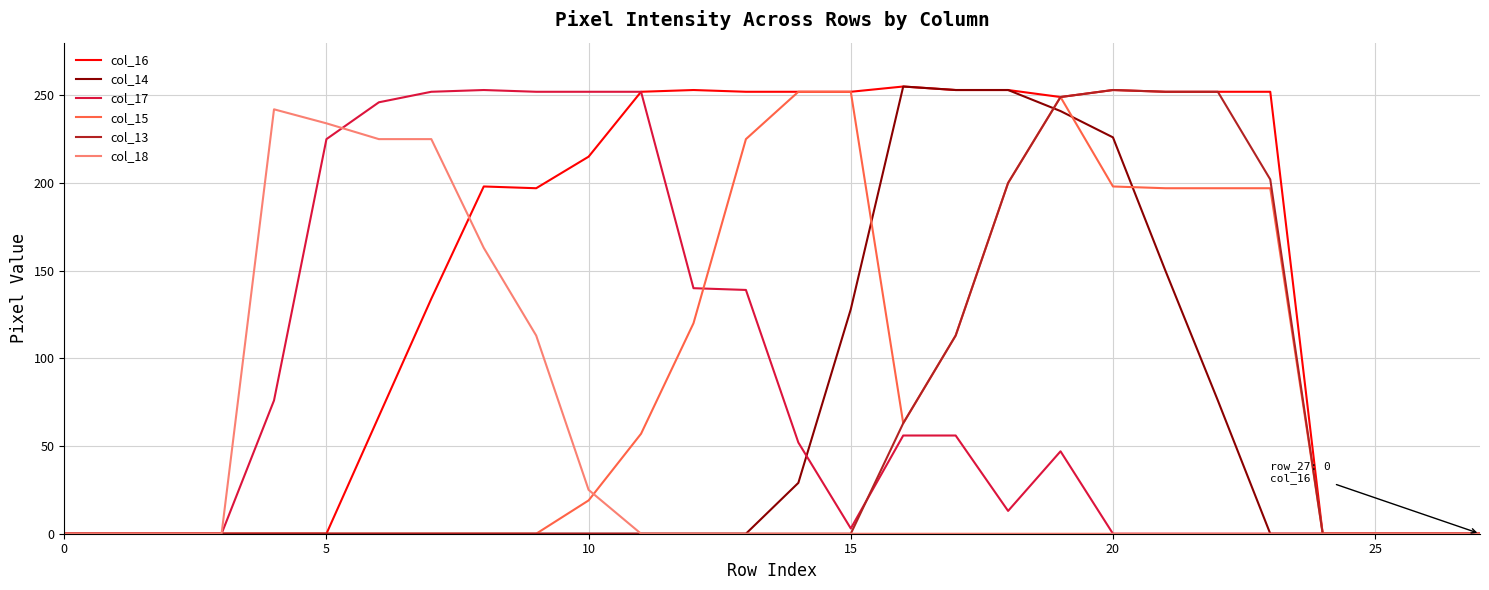

What is the maximum value shown in the chart?

255